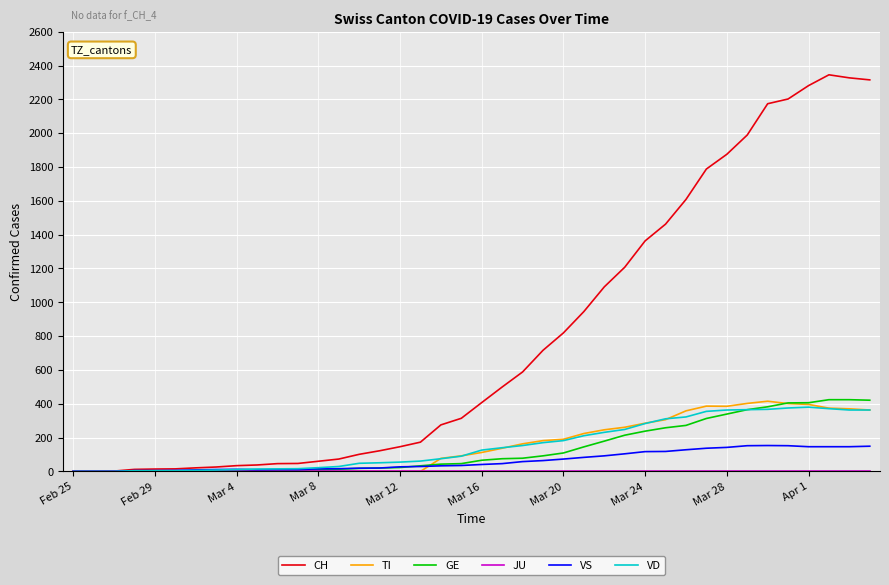

Which series has the widest spread of values?

CH